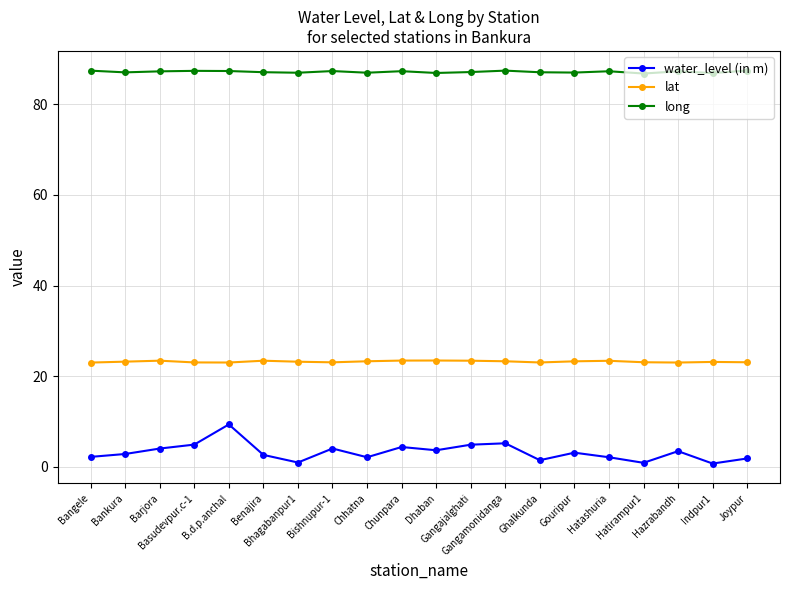

What is the total value across all series at Gangamonidanga?

115.9